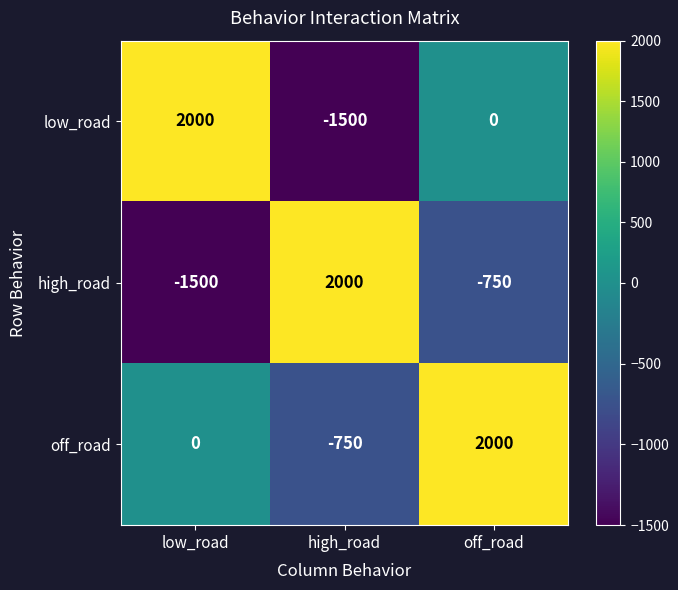

How many series are shown in this chart?

3